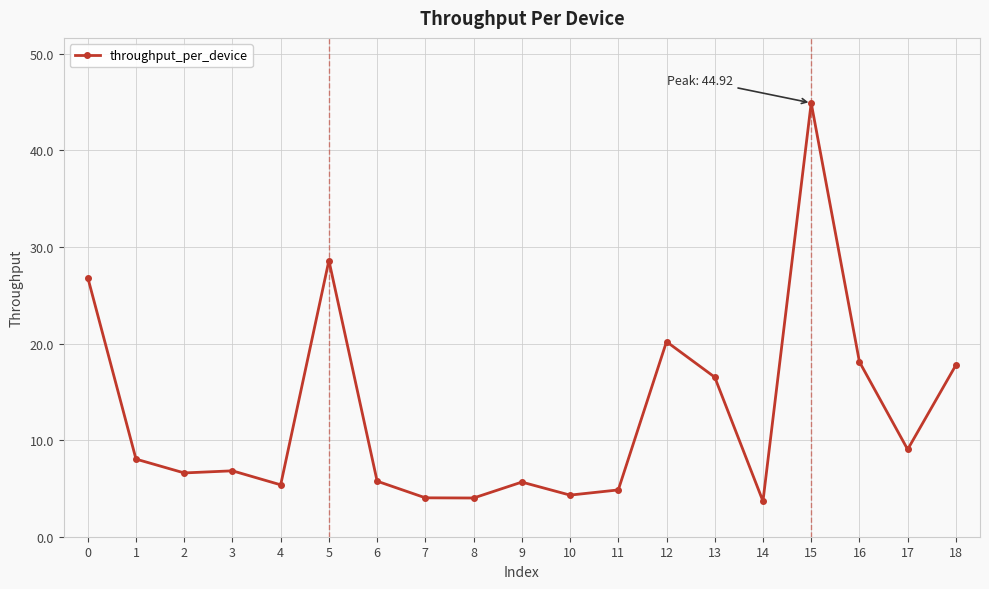

Does the chart have visible grid lines?

Yes